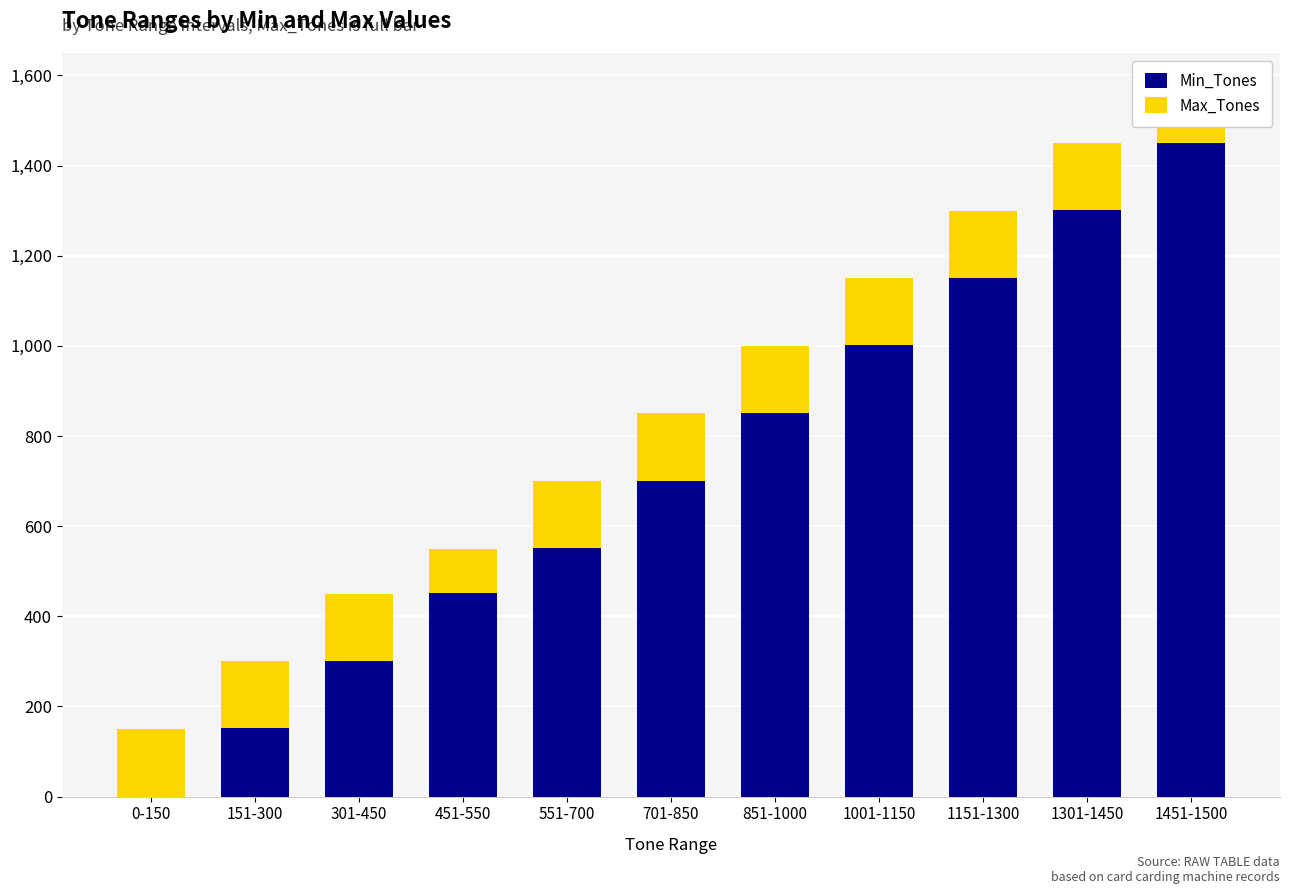

The value of Min_Tones at 1001-1150 is 1001. True or false?

True